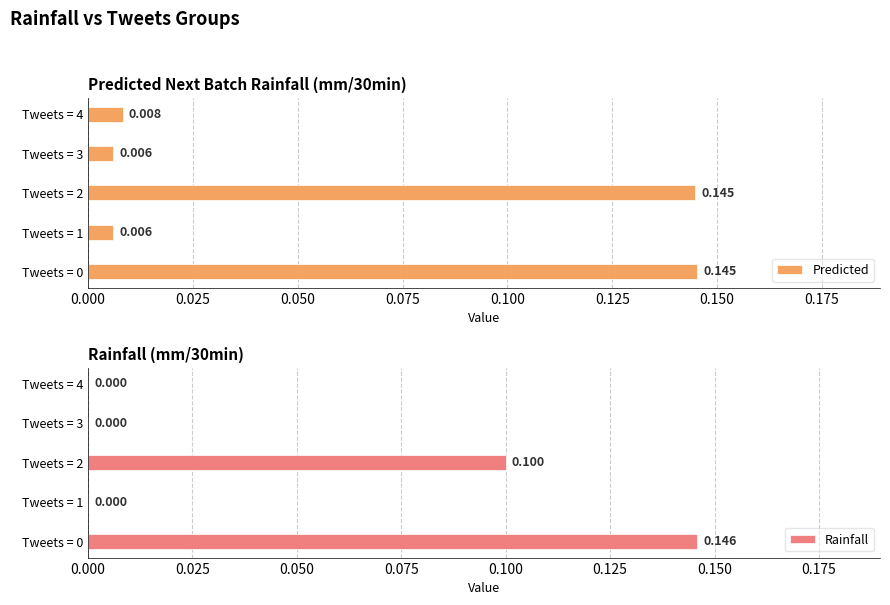

Reading left to right, what are all the values shown in this chart?

Predicted: 0.1	0.0	0.1	0.0	0.0
Rainfall: 0.1	0.0	0.1	0.0	0.0